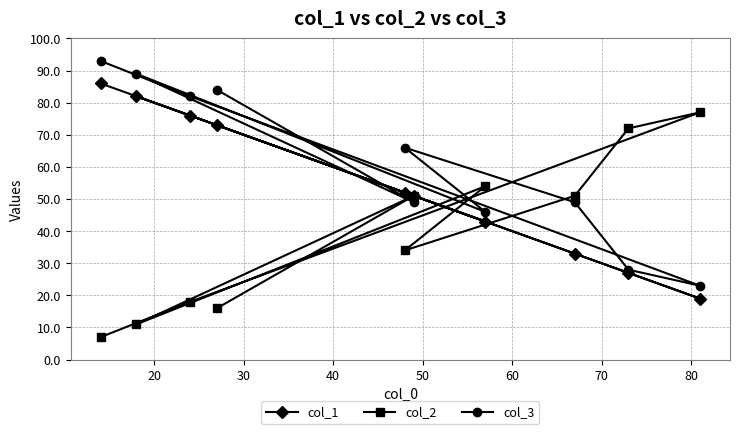

What is the smallest value displayed?

7